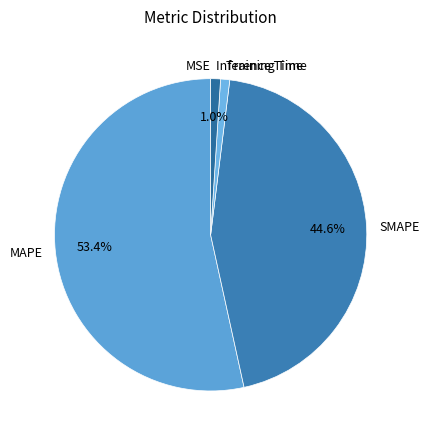

The MAPE slice represents 53% of the pie. True or false?

True